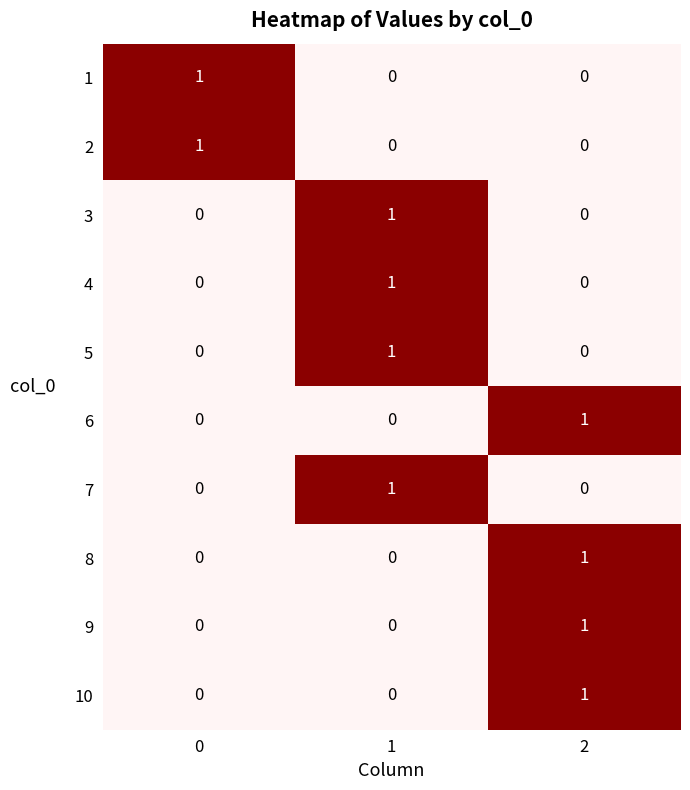

How many 1 values are between 0 and 1?

3